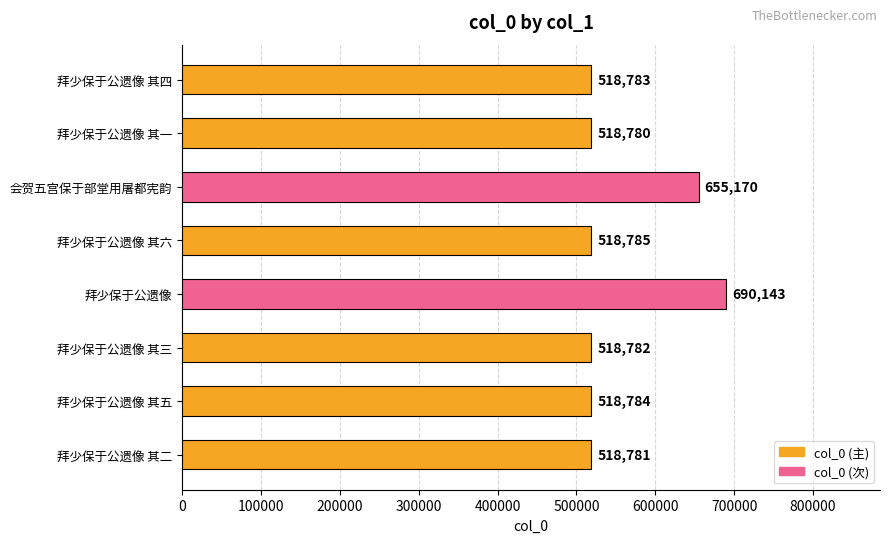

What is the smallest value displayed?

518780